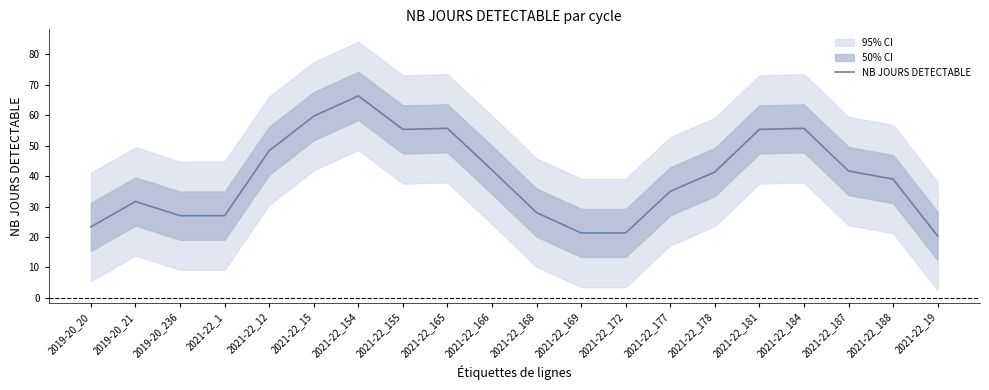

How many data points are less than 41?

10